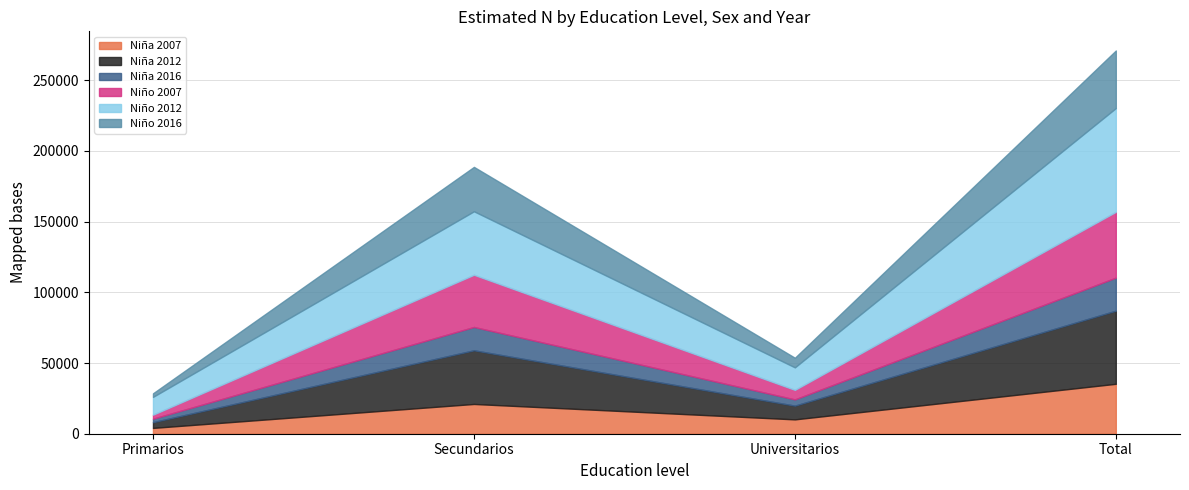

How many intersections are there between Niña 2007 and Niña 2012?

3